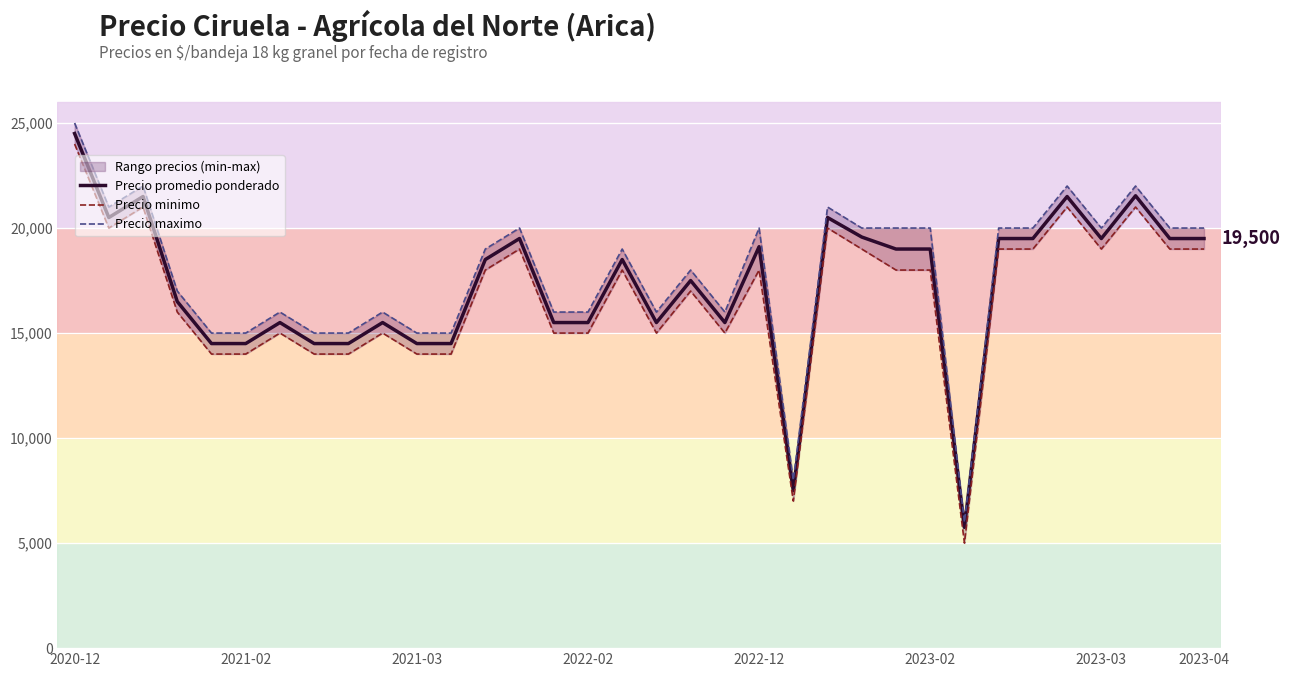

What is the difference between the maximum and minimum values in the Precio promedio ponderado series?

18750